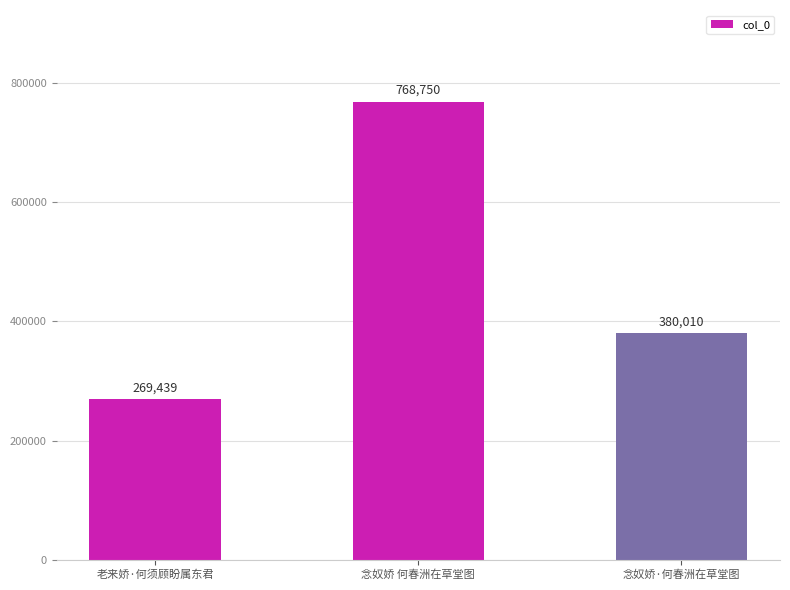

How many distinct data groups are displayed?

1